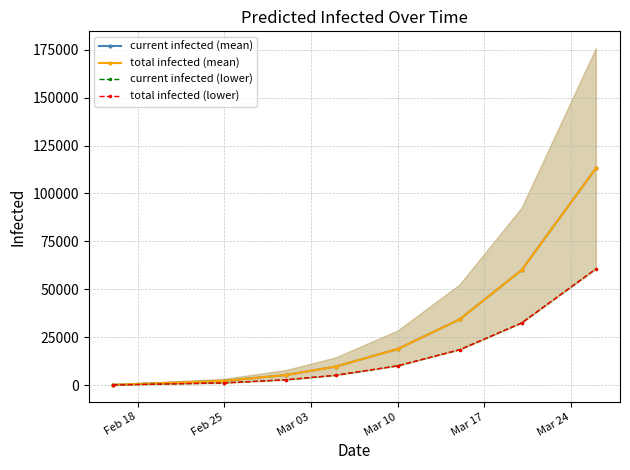

True or false: total infected (mean) and total infected (lower) cross at least once.

False